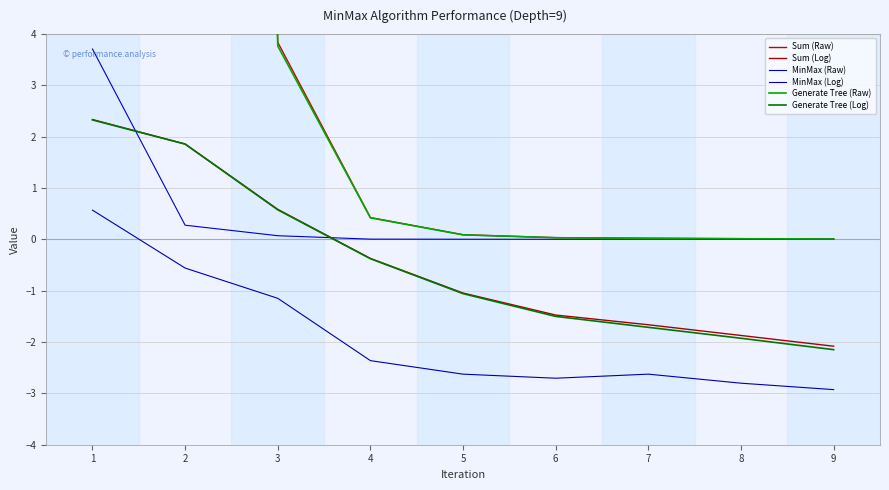

At which label does Generate Tree (Log) first exceed -1?

1